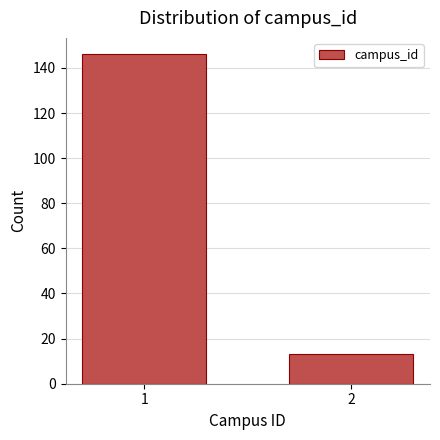

Reading left to right, list all the values displayed in this chart.

146	13